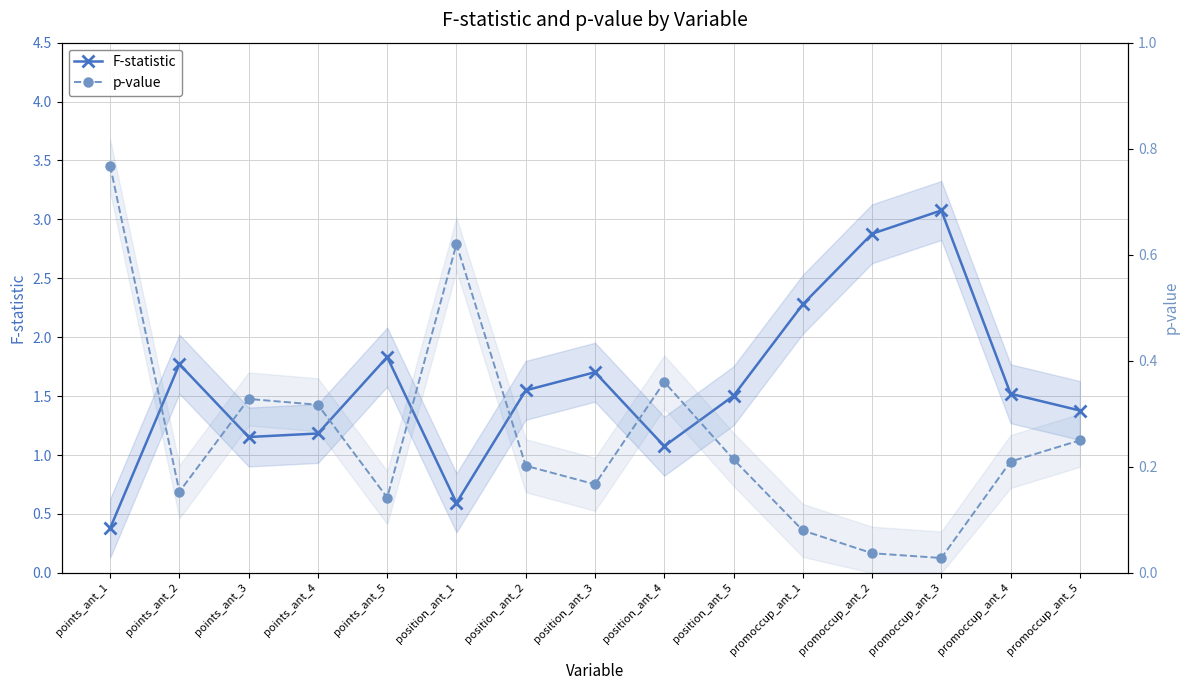

What is the average value of the F-statistic series?

1.6